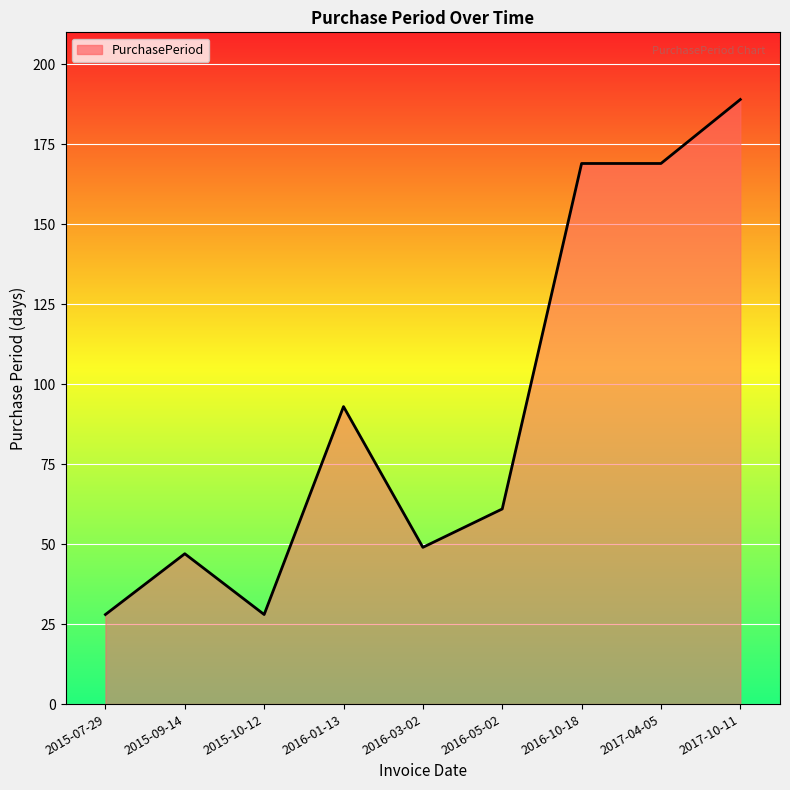

What value does the data have at 2016-10-18, to the nearest 10?

170